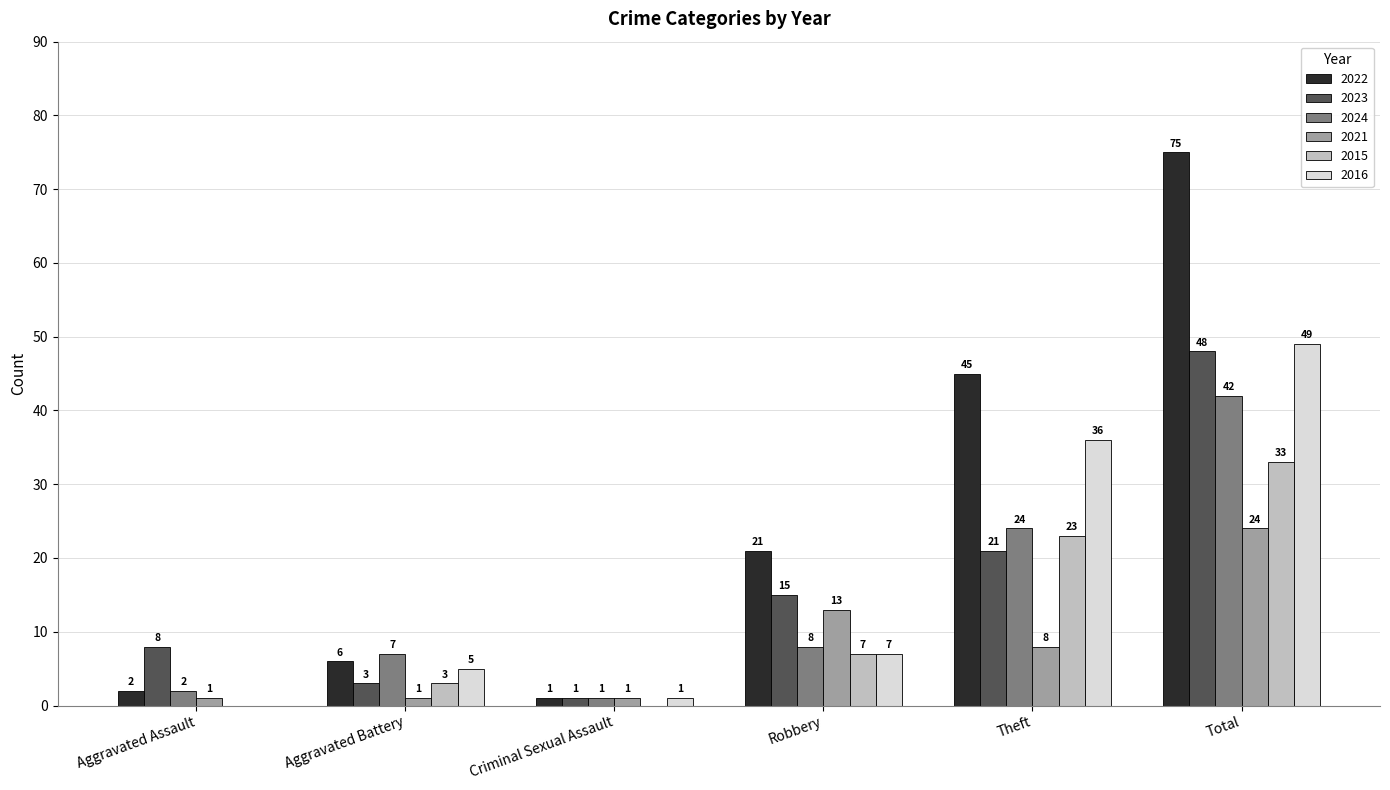

Count the number of categories in the chart.

6